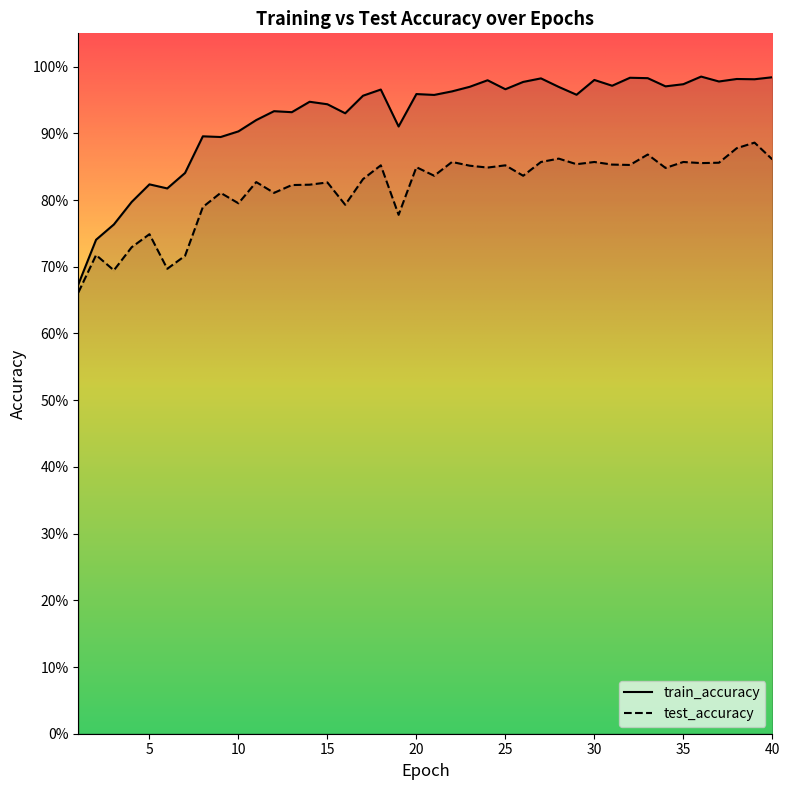

True or false: train_accuracy and test_accuracy cross at least once.

False